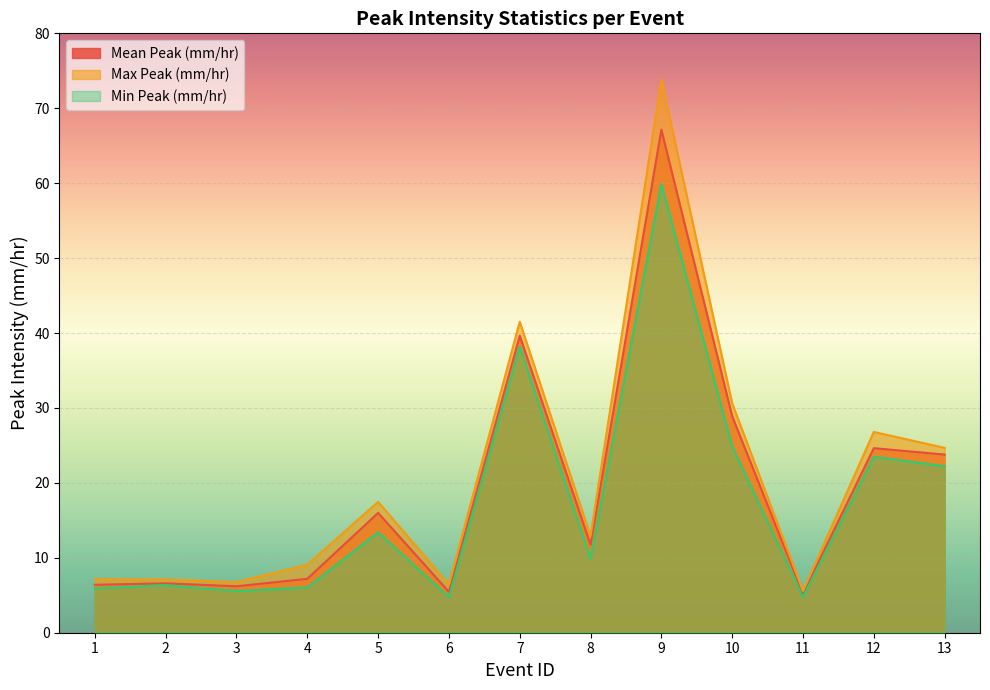

At which label does Mean Peak (mm/hr) first exceed 11?

5